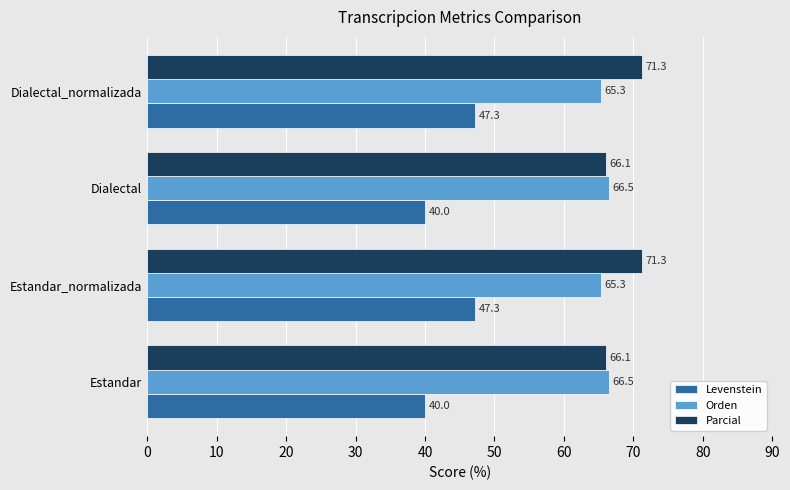

What is the difference between the Levenstein values at Estandar and Estandar_normalizada?

7.3